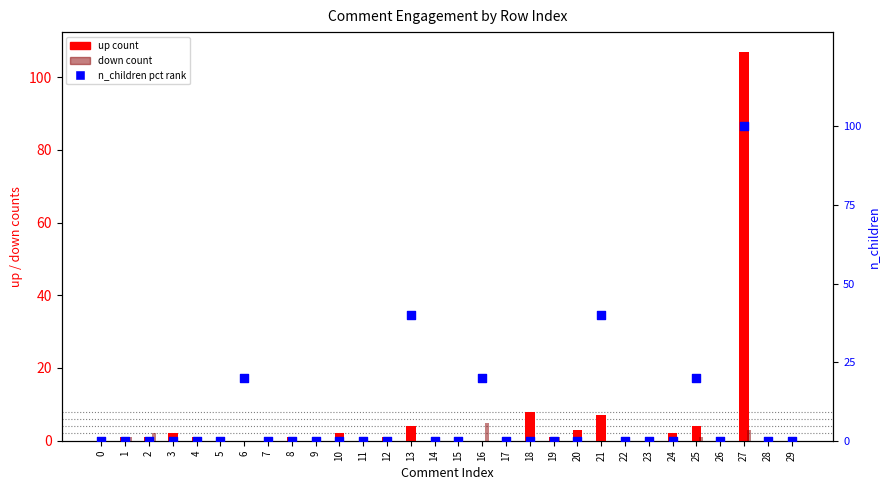

At which category is the sum across all series the highest?

27